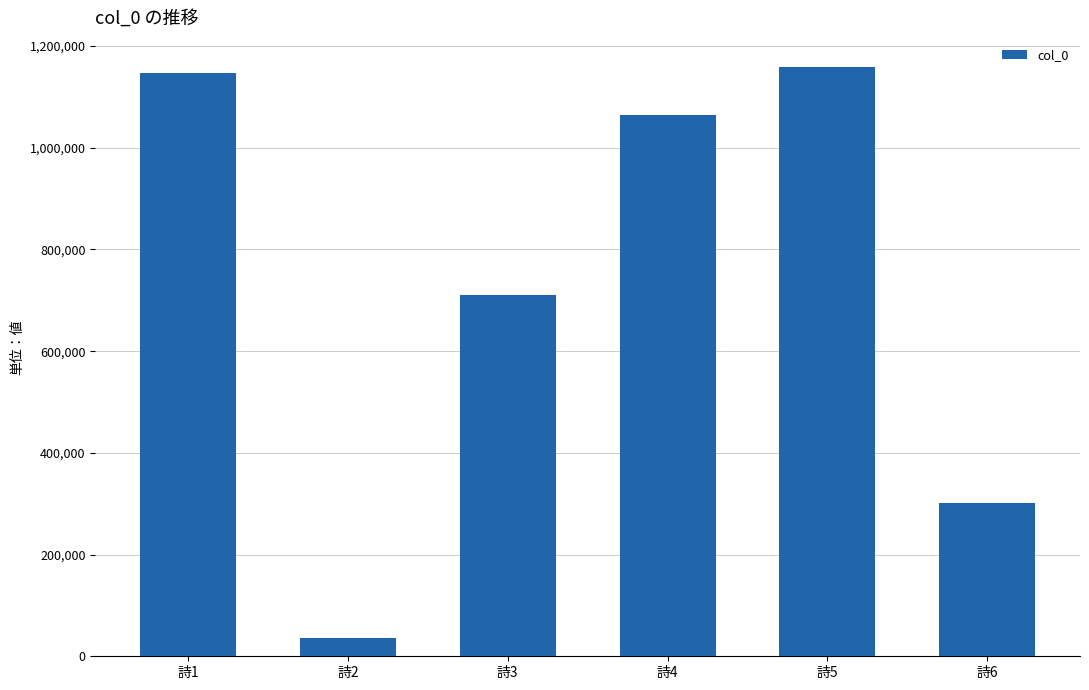

How many series are shown in this chart?

1